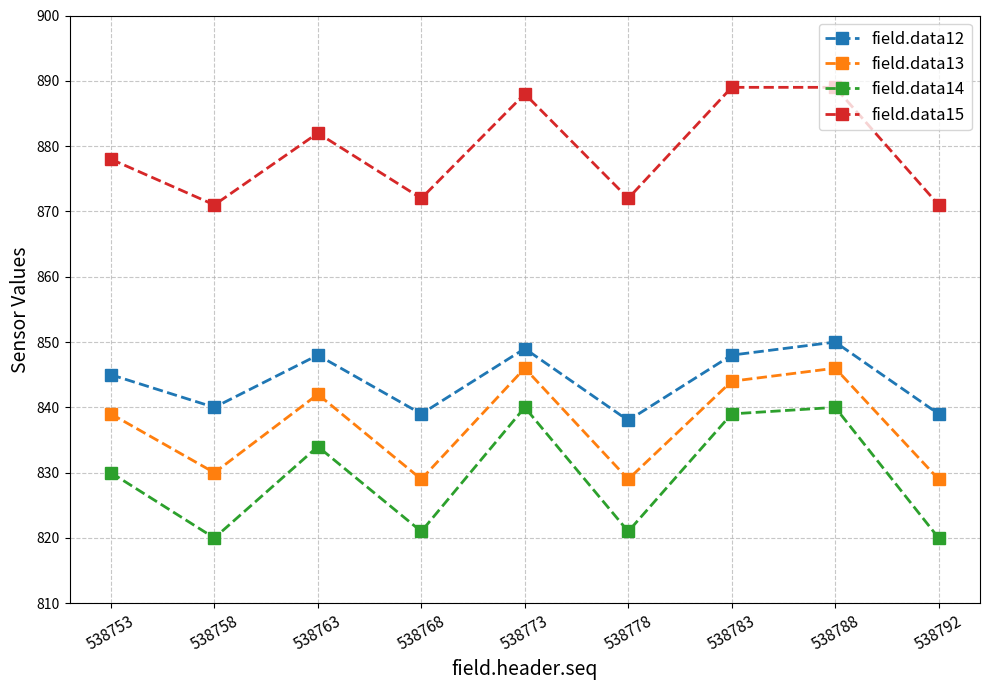

Which series has the largest range (max minus min)?

field.data14